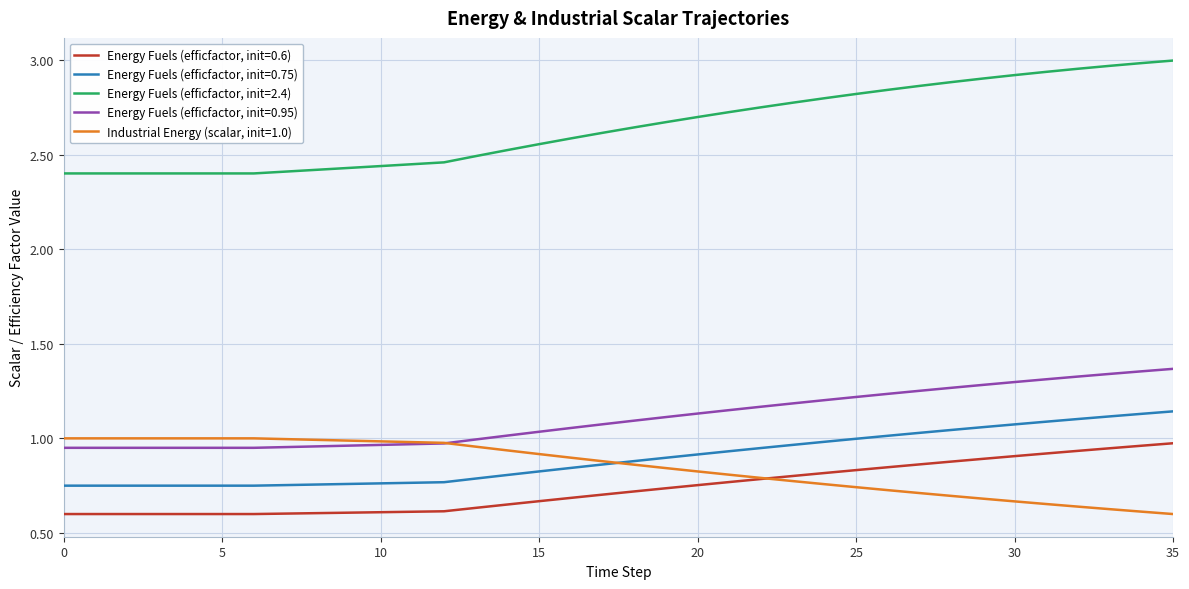

Which series has the widest spread of values?

Energy Fuels (efficfactor, init=2.4)